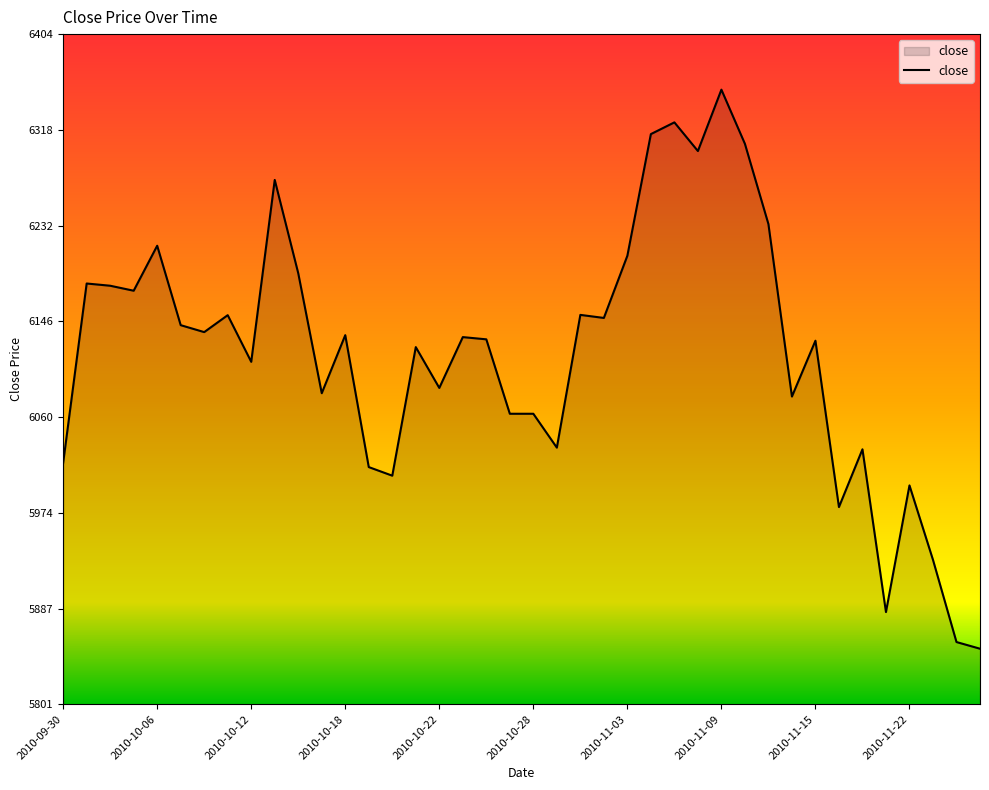

What is the maximum value shown in the chart?

6354.5